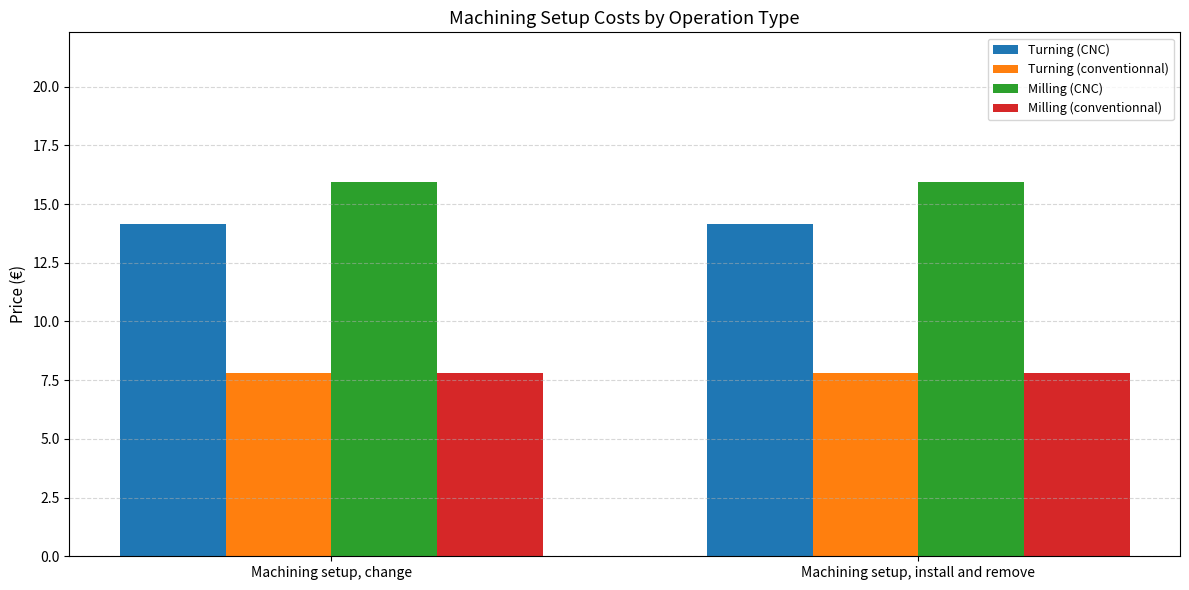

What is the approximate value of Turning (CNC) at Machining setup, change?

14.2